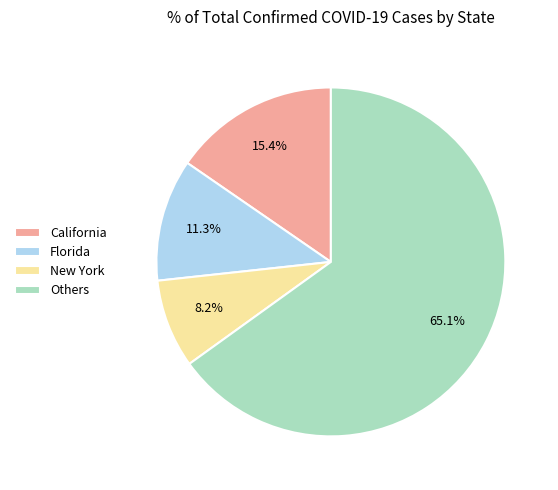

Combined, do New York and Florida account for over 50%?

No